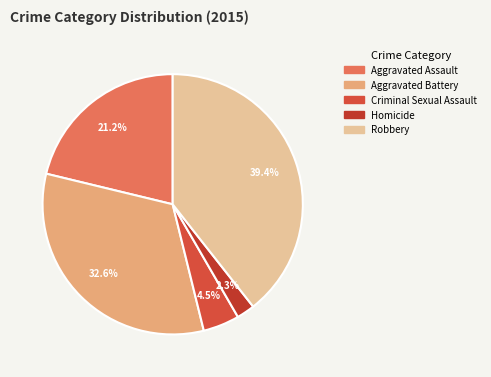

How many slices are in this pie chart?

5